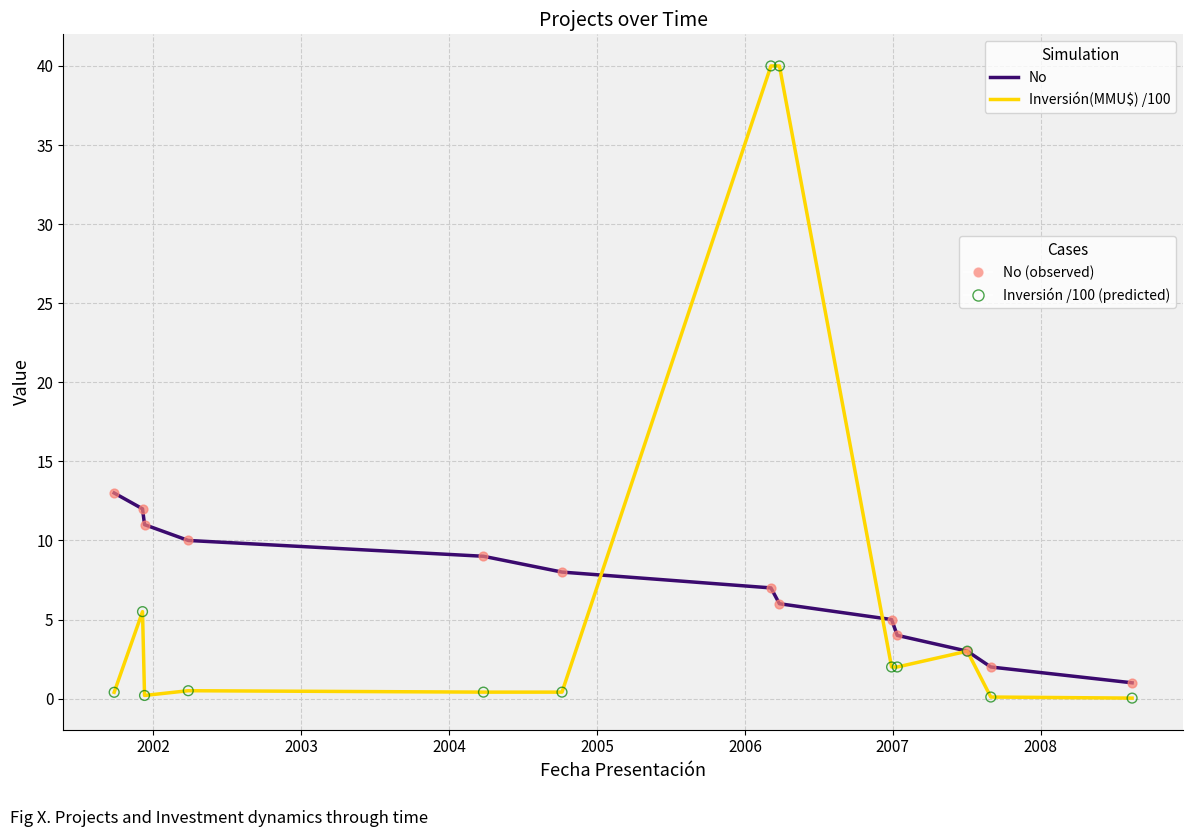

What is the maximum value shown in the chart?

40.0